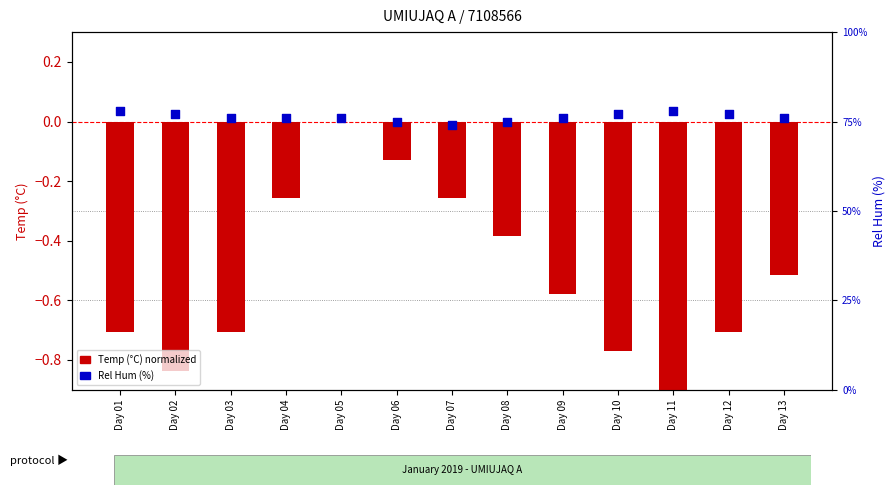

Is the value of Rel Hum (%) at Day 09 greater than the value of Temp (°C) normalized at Day 03?

Yes